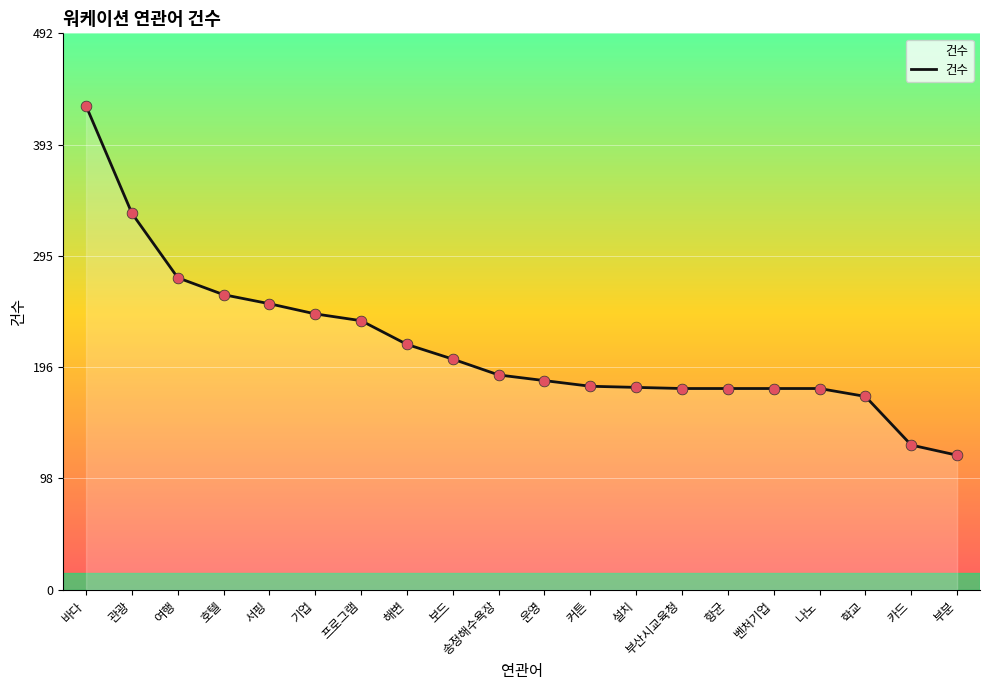

What is the ratio of the value at 서핑 to the value at 항균?

1.4